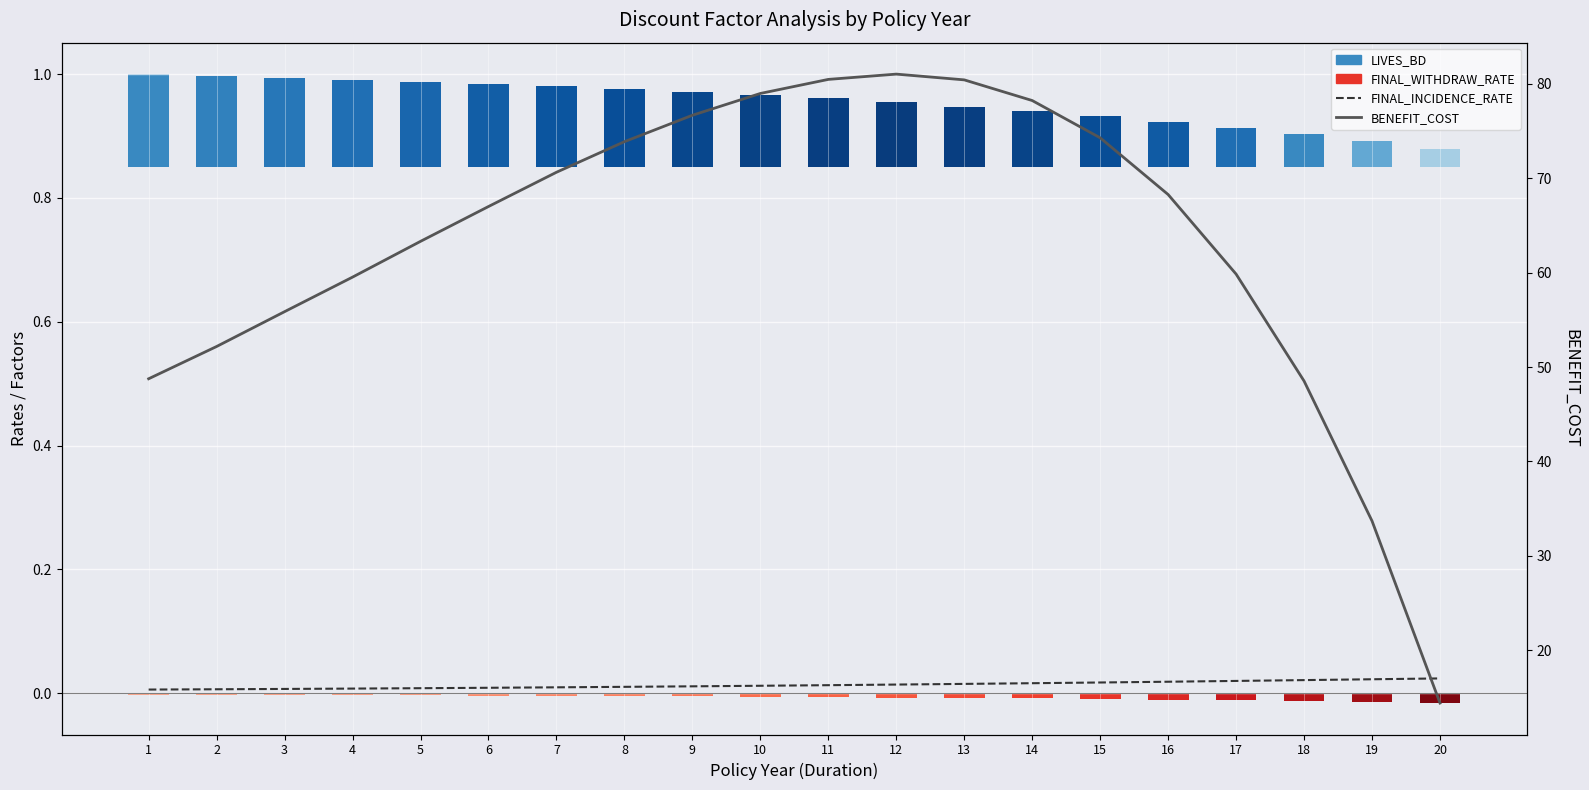

What is the maximum value shown in the chart?

81.0